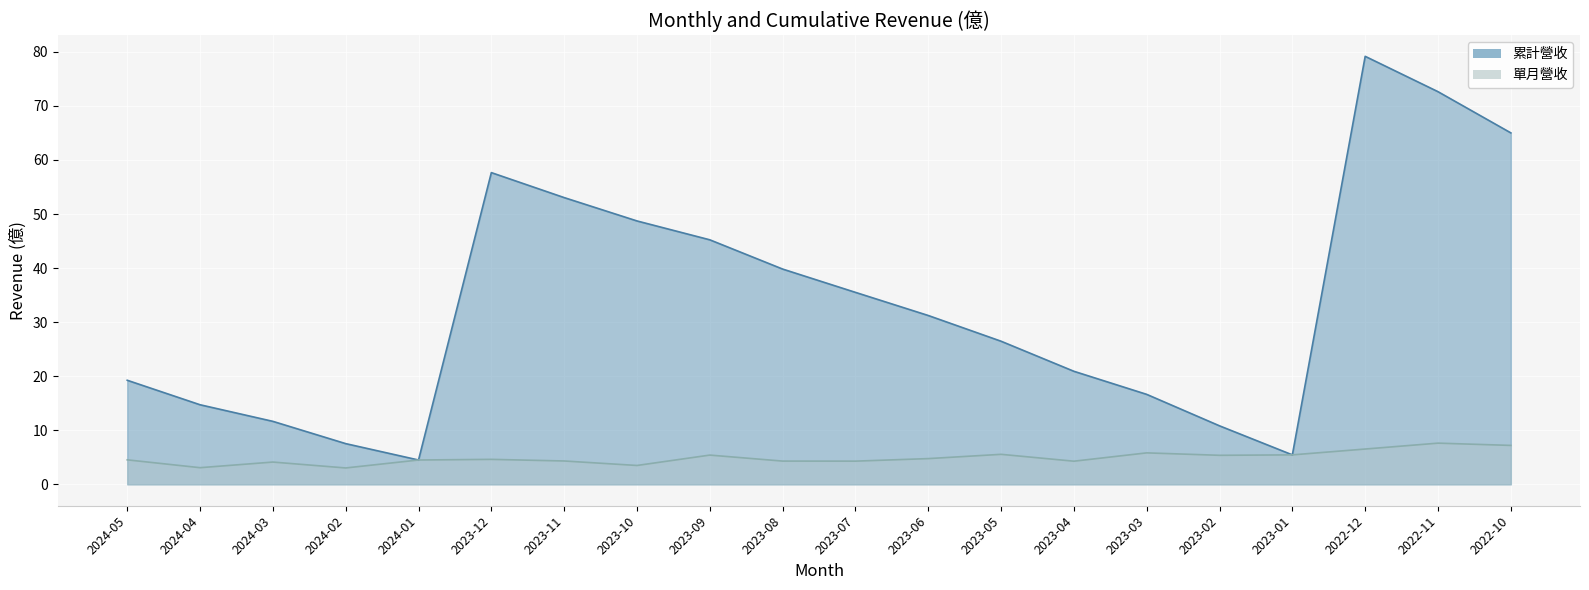

Is the value of 累計營收 at 2024-02 greater than the value of 單月營收 at 2023-07?

Yes